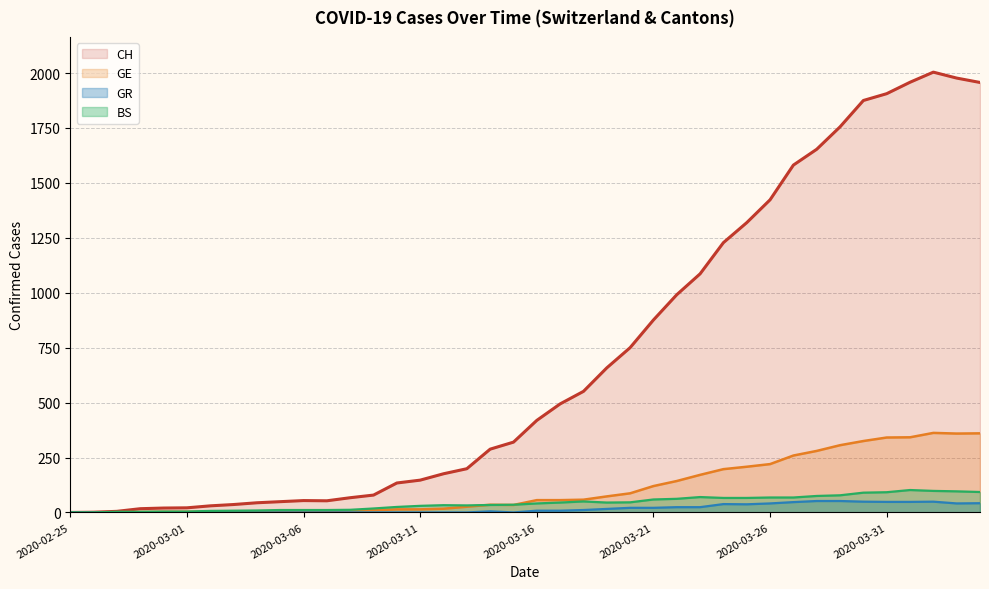

The value of GR at 2020-03-01 is -29. True or false?

False